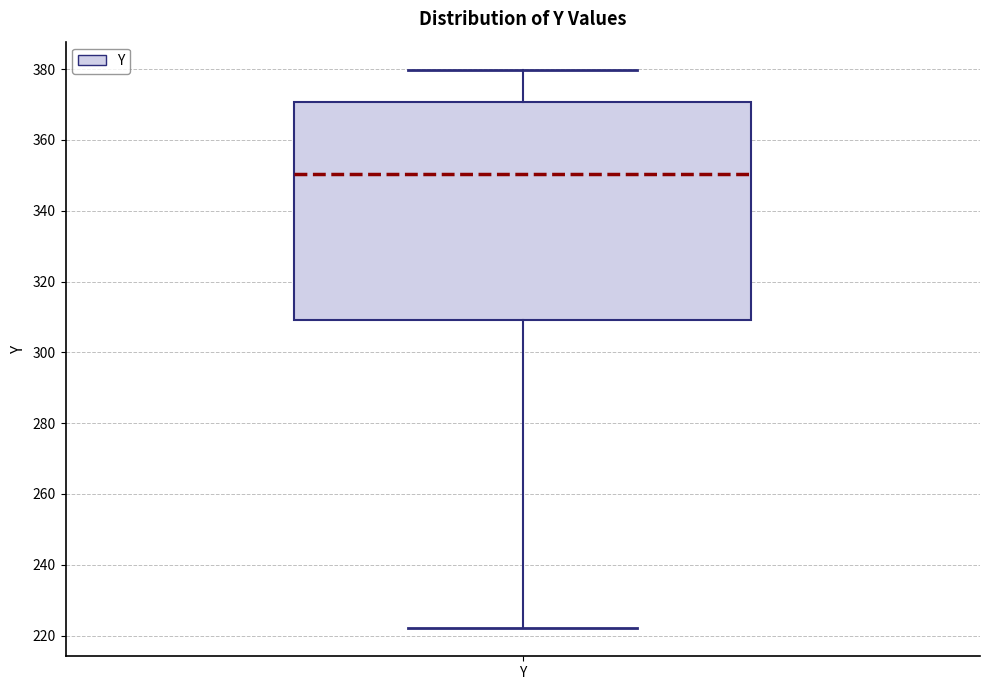

Where does the lower whisker of the box for Y end on the y-axis? The values are not printed on the chart, so give them approximately, as read against the axis.

222